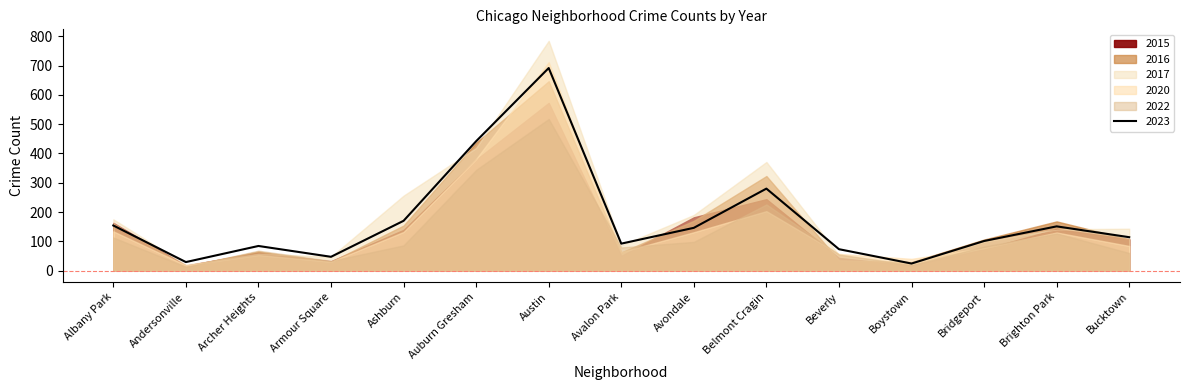

At how many categories does at least one series exceed 155?

7